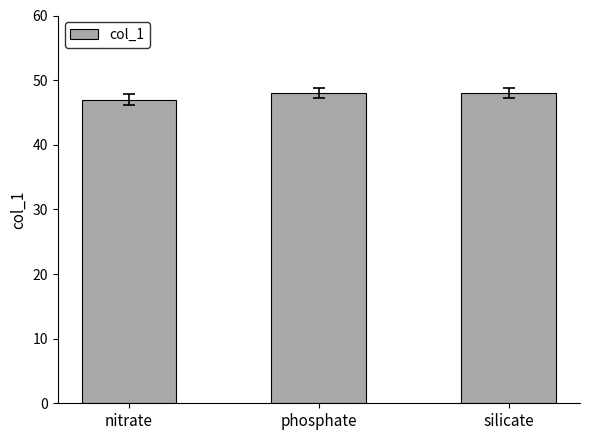

True or false: the data shows 83 at nitrate.

False